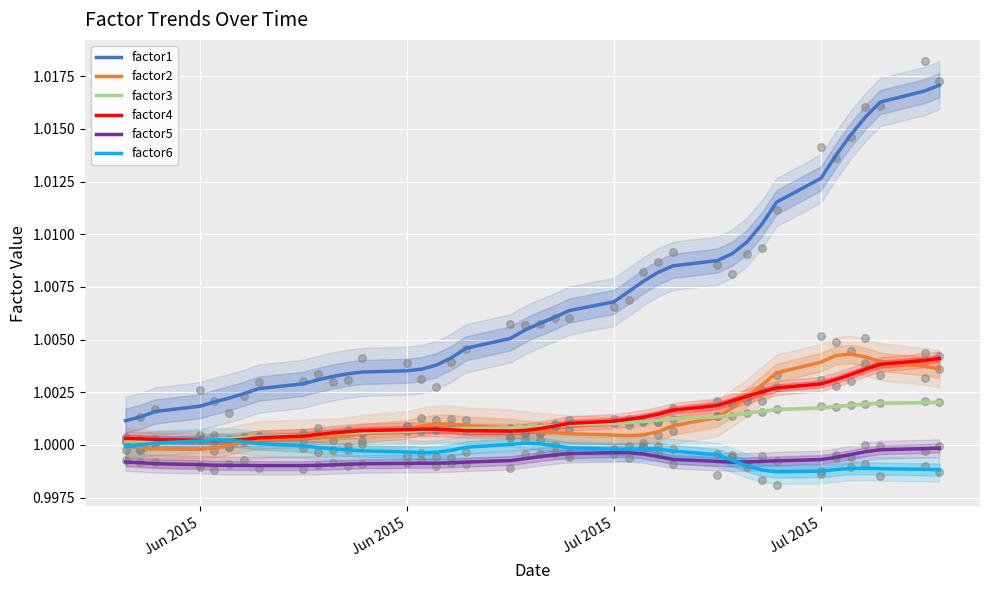

Which series contains the lowest Y value?

factor6